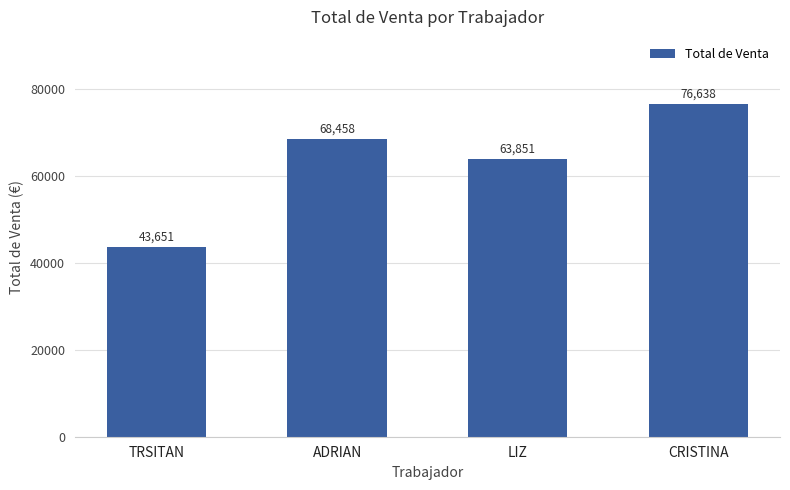

The value at ADRIAN is 44729. True or false?

False